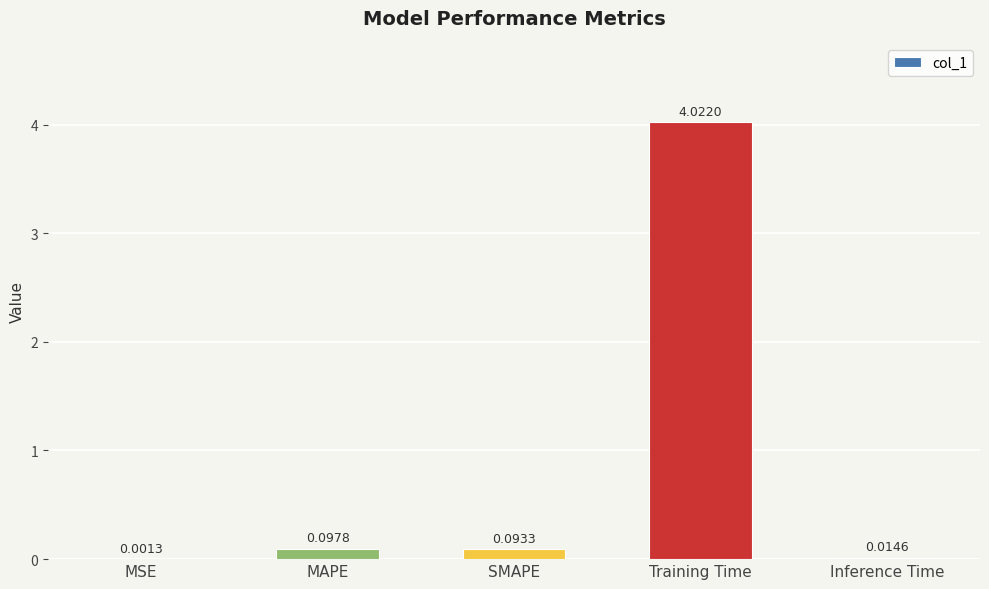

What is the sum of all values?

4.2